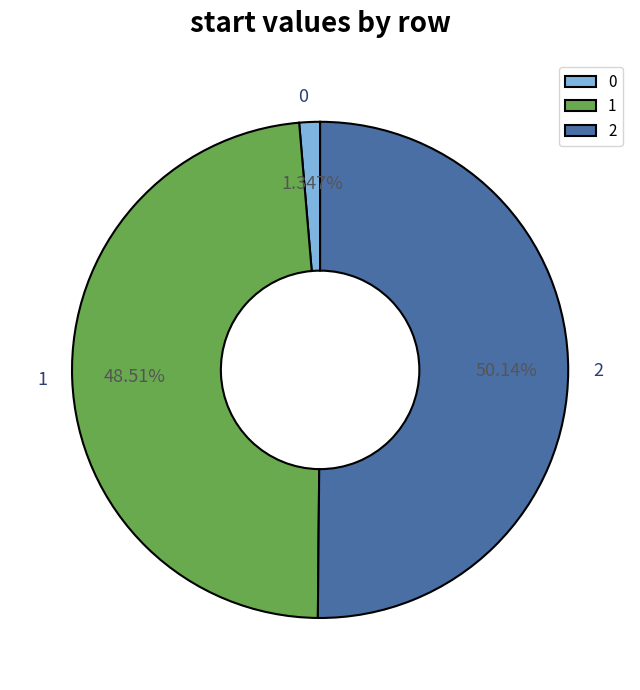

The 2 slice represents 50% of the pie. True or false?

True